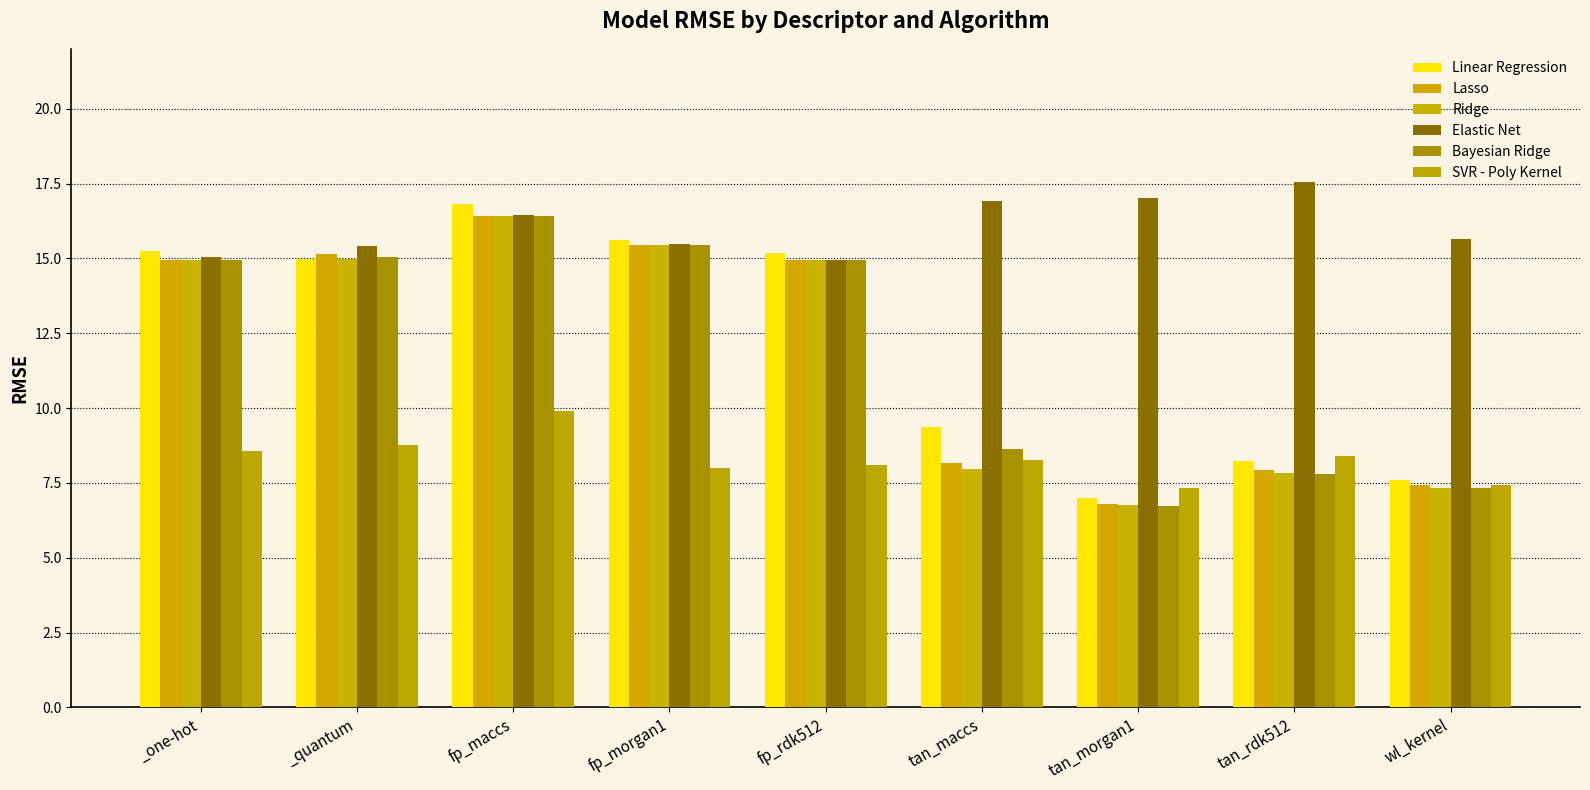

How many groups of bars are there?

9